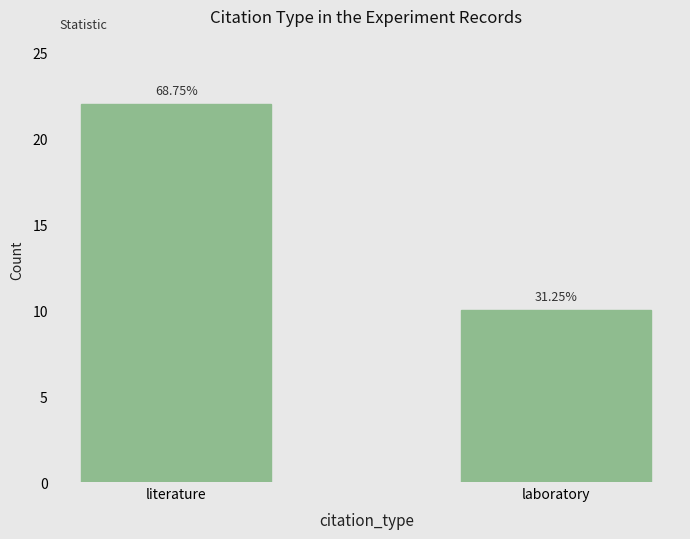

List the labels in order of value, largest first.

literature, laboratory